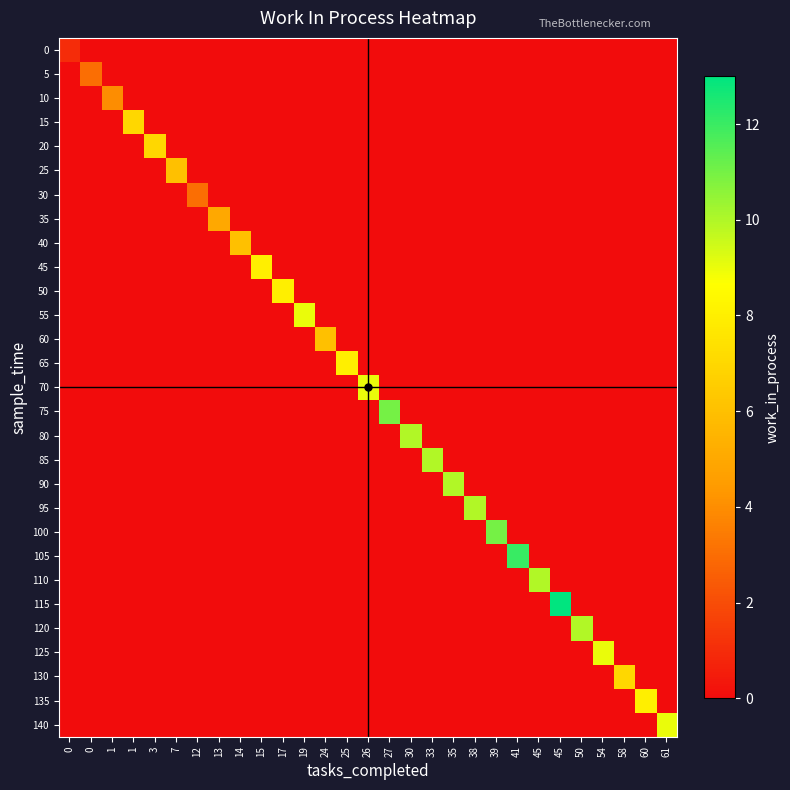

Rank the series at 15 from highest to lowest value.

45, 0, 5, 10, 15, 20, 25, 30, 35, 40, 50, 55, 60, 65, 70, 75, 80, 85, 90, 95, 100, 105, 110, 115, 120, 125, 130, 135, 140